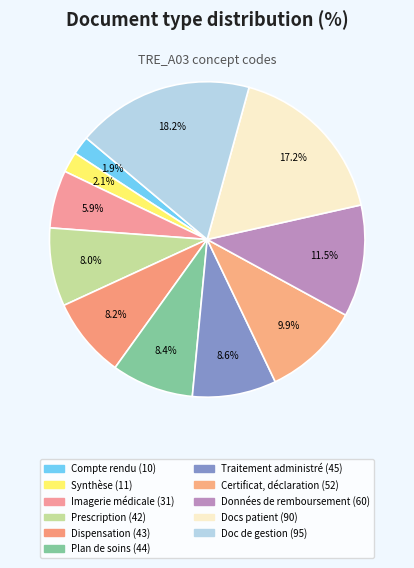

How many segments does this pie chart have?

11